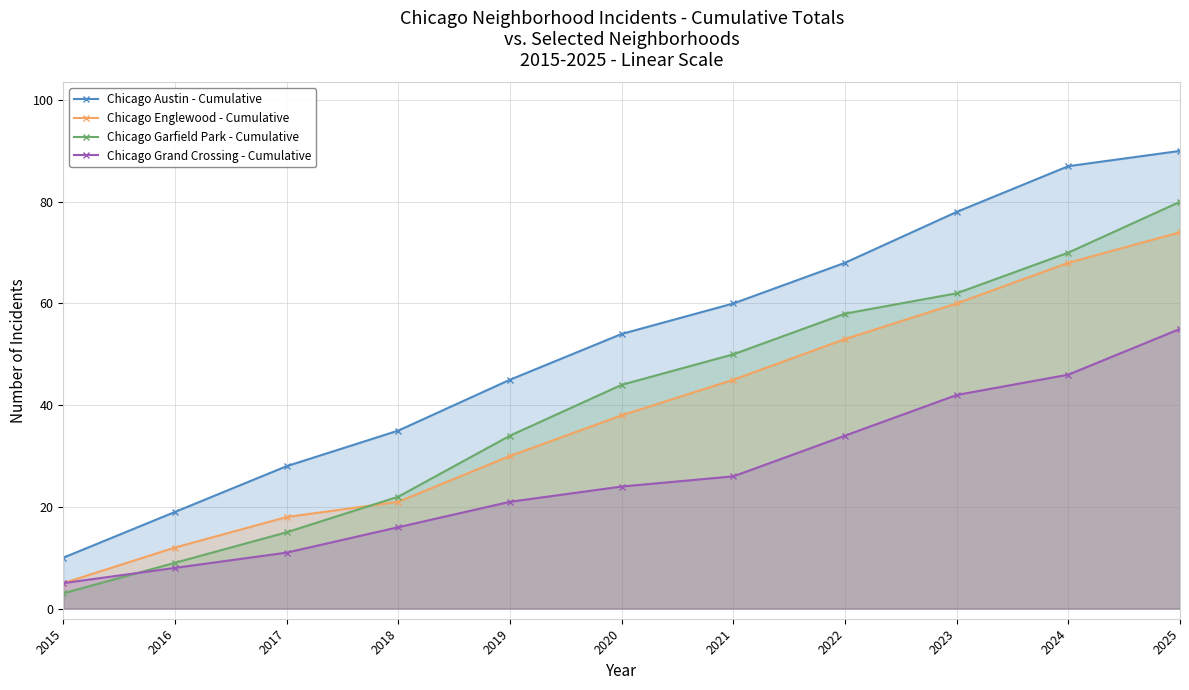

What is the spread (max minus min) of values at 2023?

36